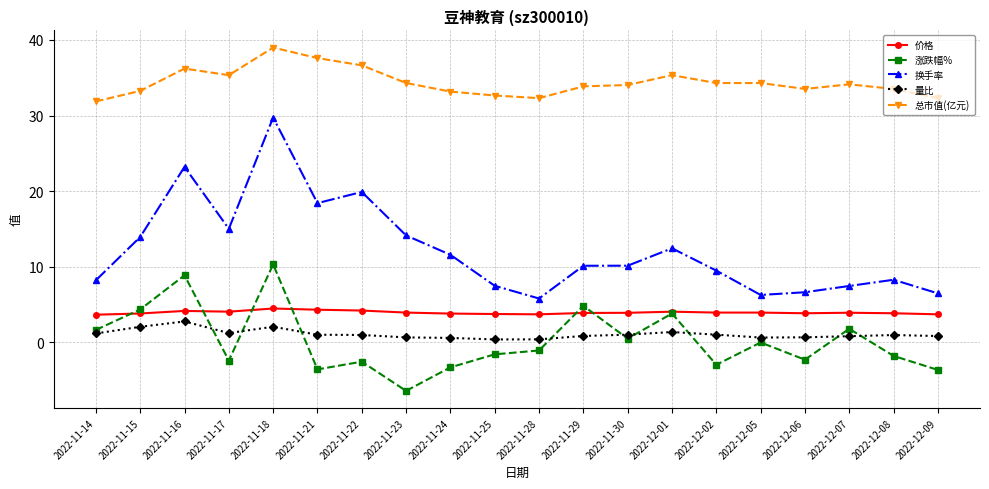

How many distinct data groups are displayed?

5